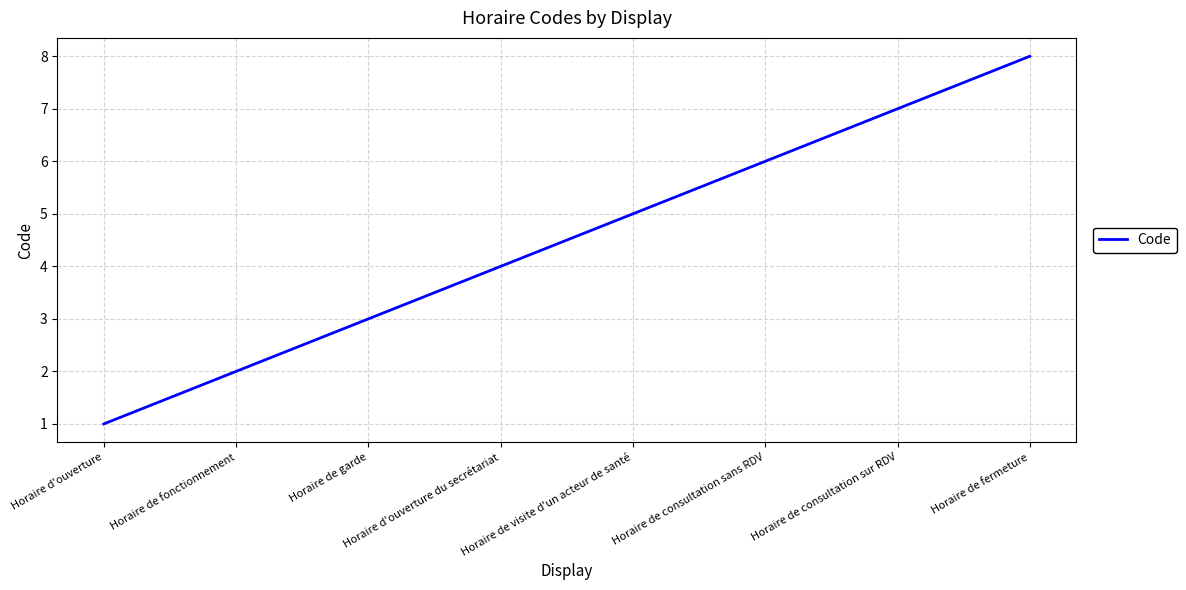

What position from the right is Horaire de fermeture?

1